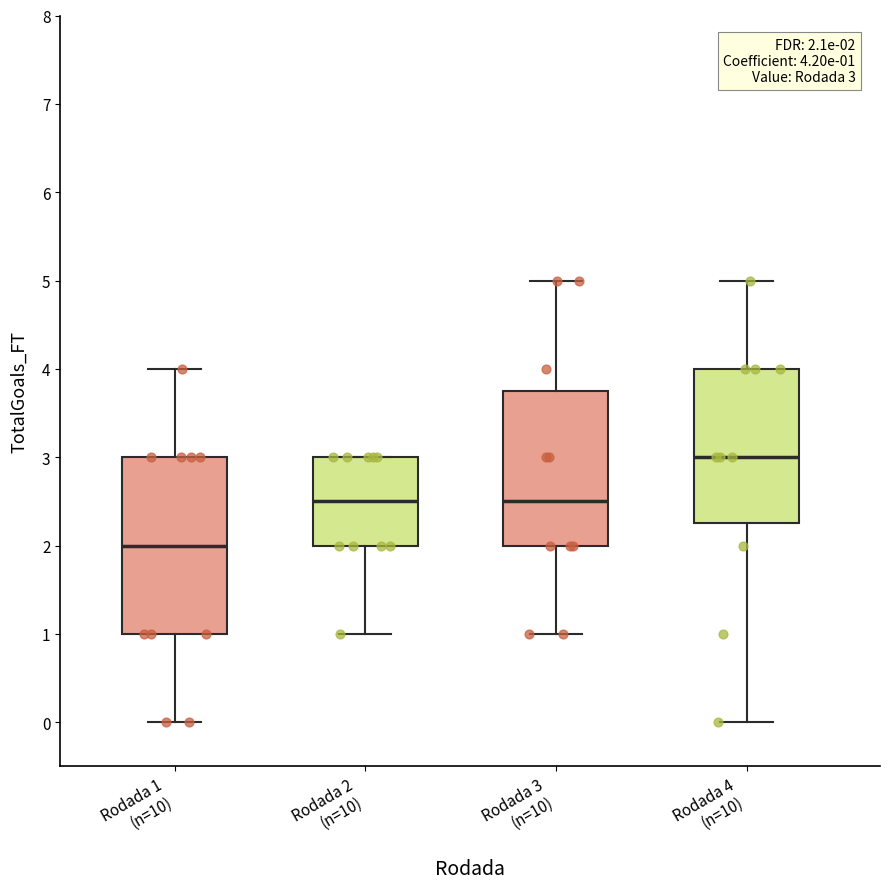

Which box is the tallest, from its lower edge to its upper edge?

Rodada 1 (n=10)